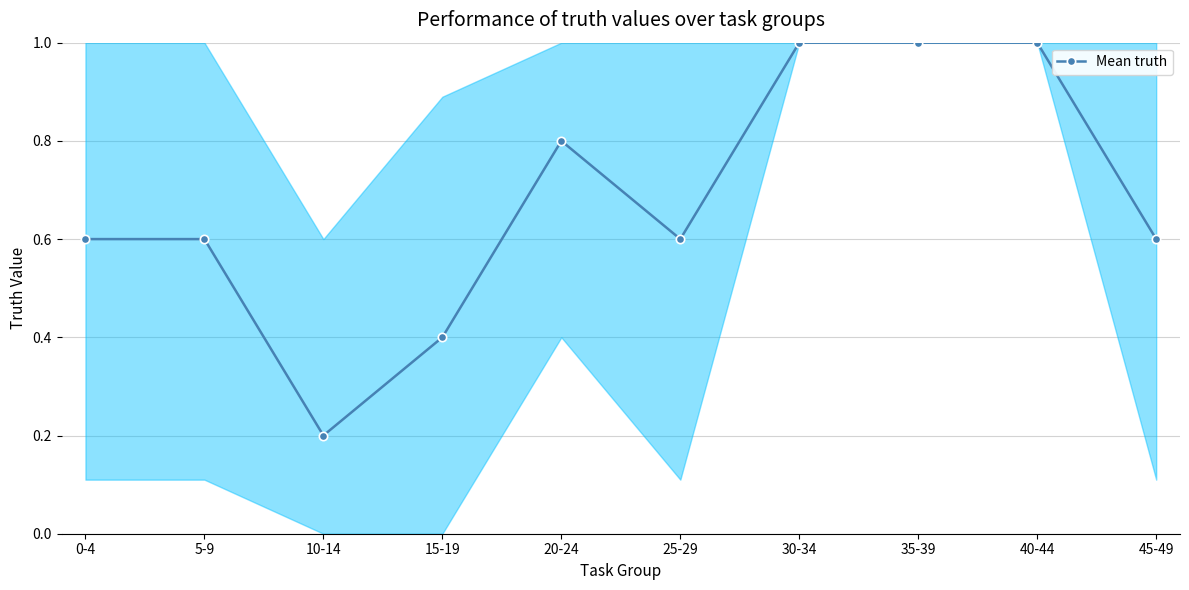

The value at 30-34 is 1.7. True or false?

False